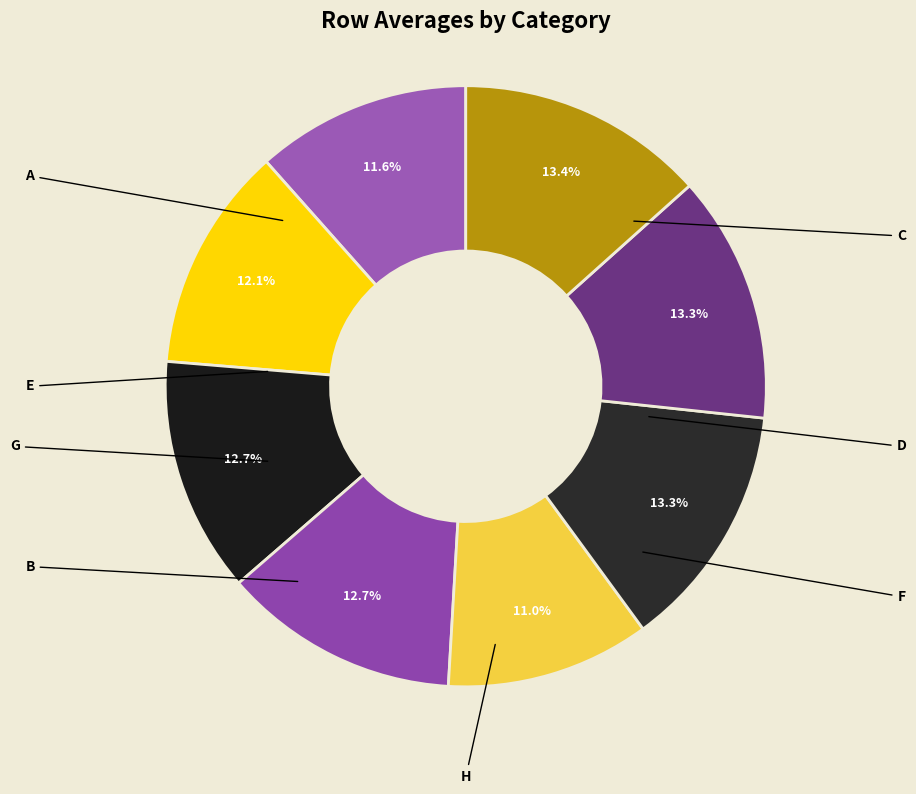

What percentage is the H slice, to the nearest percent?

13%